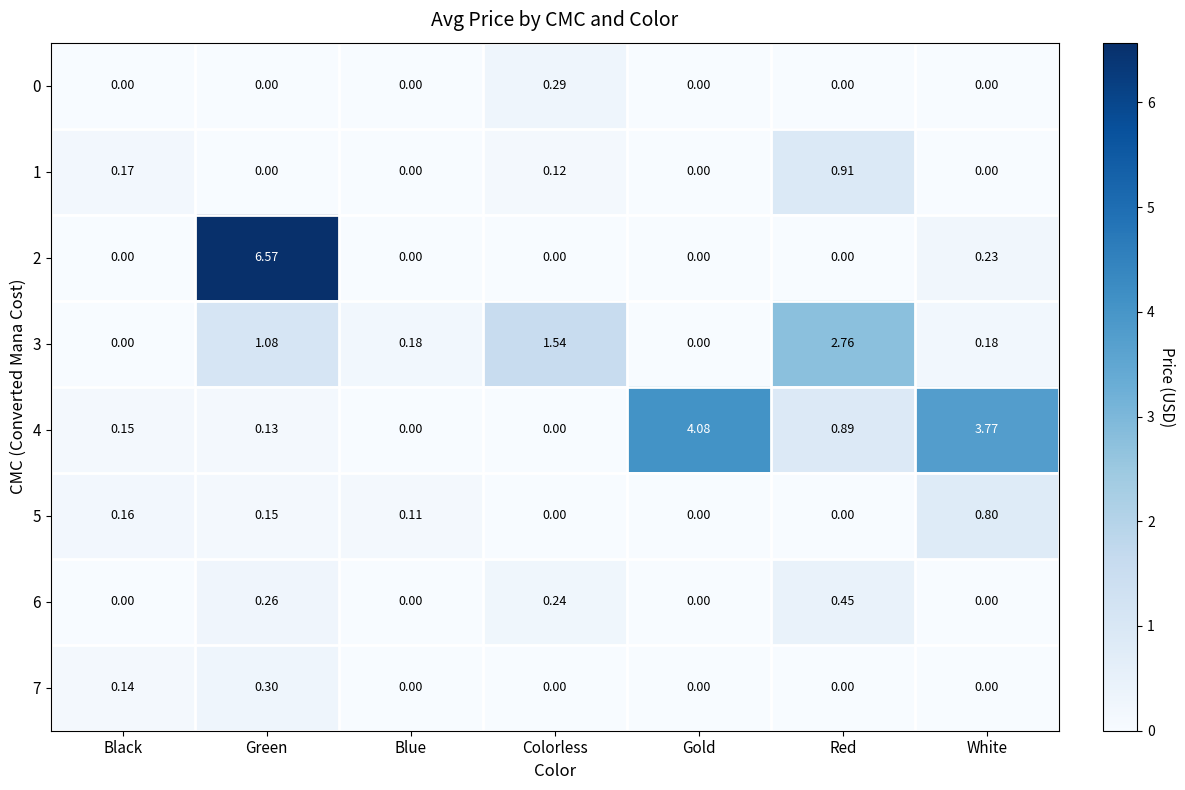

At which label is 4 closest to 2?

Red